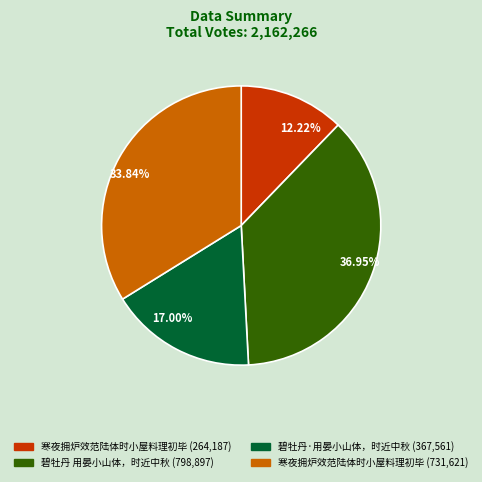

Does 33.84% represent more than half of the total?

No